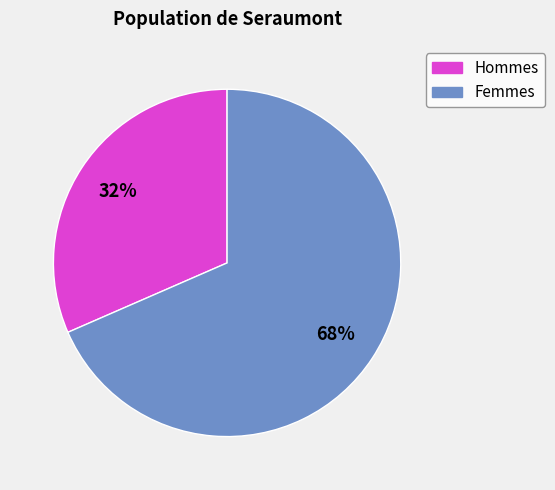

To the nearest percent, what is the average slice percentage?

50%